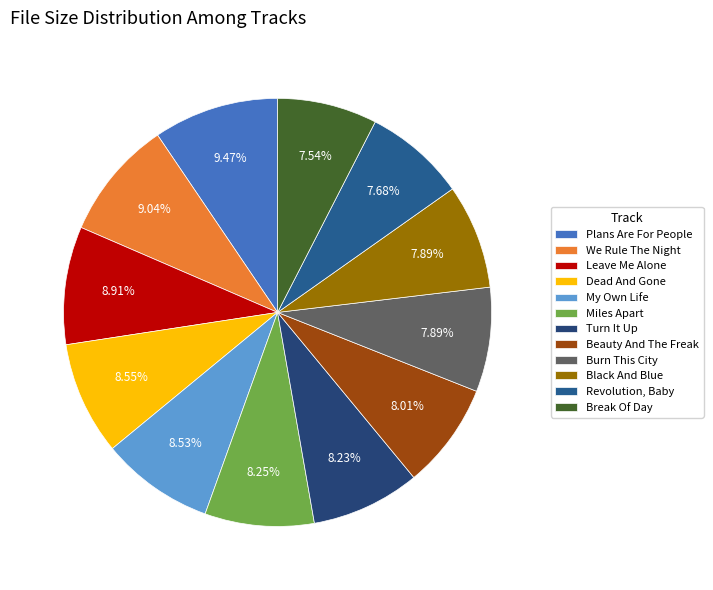

How many segments does this pie chart have?

12